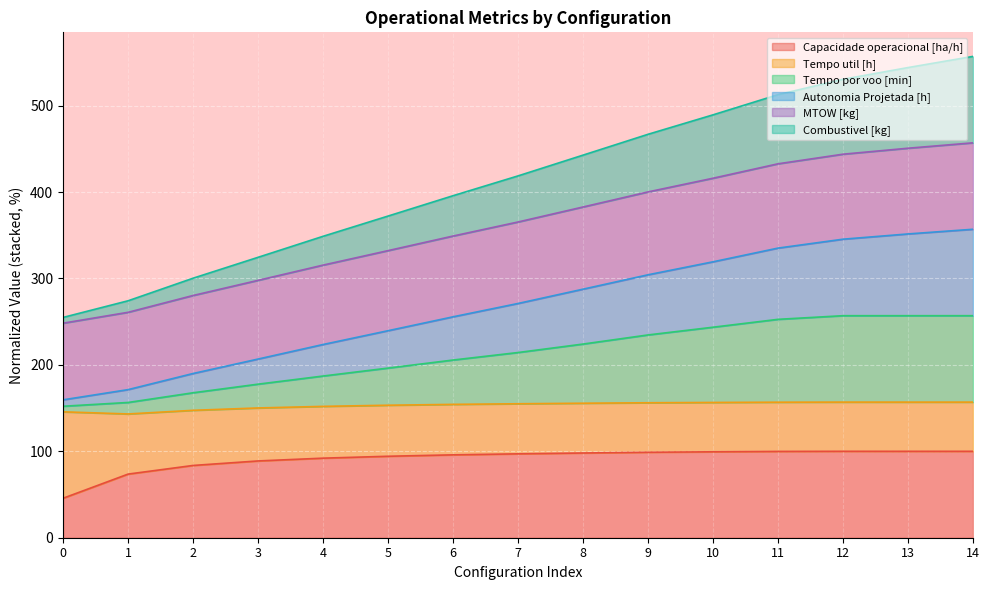

At which label does MTOW [kg] first exceed 365?

7